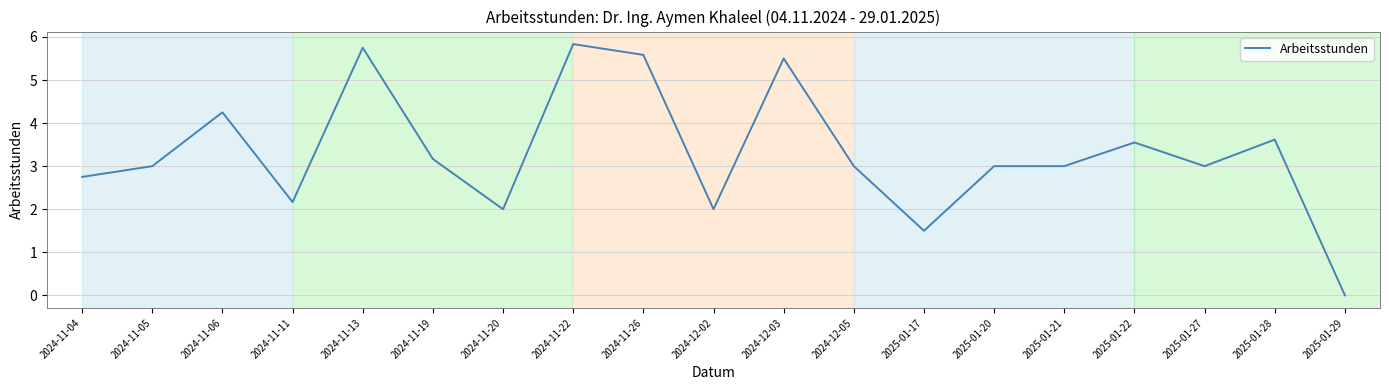

Reading left to right, what are all the values shown in this chart?

2.8	3.0	4.3	2.2	5.8	3.2	2.0	5.8	5.6	2.0	5.5	3.0	1.5	3.0	3.0	3.6	3.0	3.6	0.0